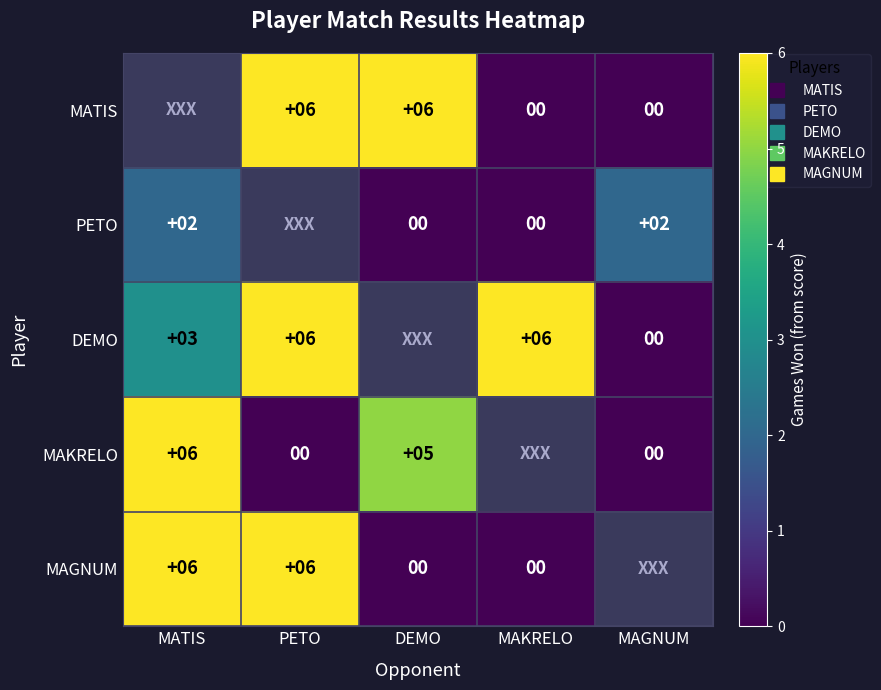

Is it true that MAKRELO equals 7 at DEMO?

False